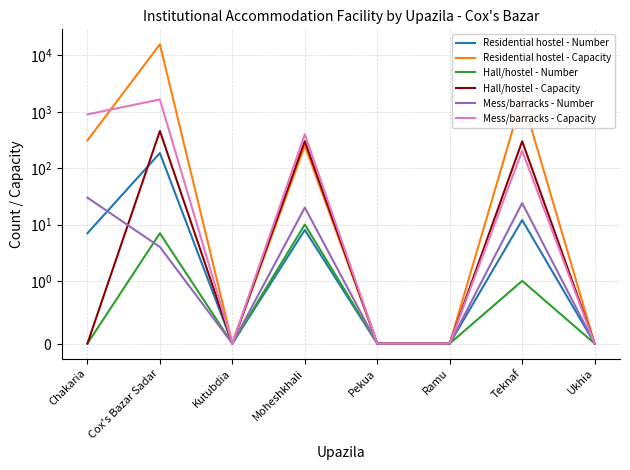

What is the difference between the maximum and minimum values in the Residential hostel - Capacity series?

15725